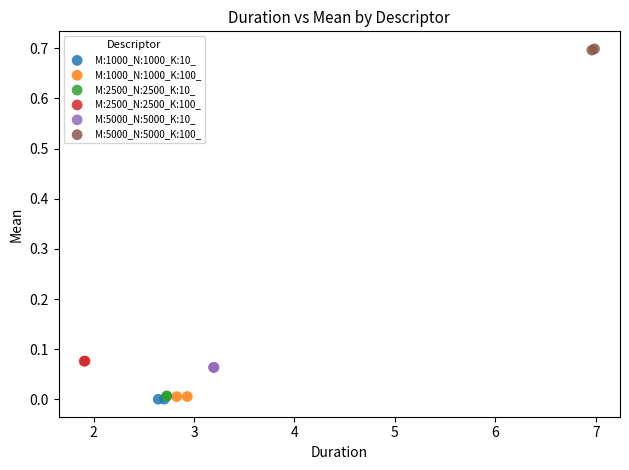

What are all the series names shown in the legend?

M:1000_N:1000_K:10_, M:1000_N:1000_K:100_, M:2500_N:2500_K:10_, M:2500_N:2500_K:100_, M:5000_N:5000_K:10_, M:5000_N:5000_K:100_